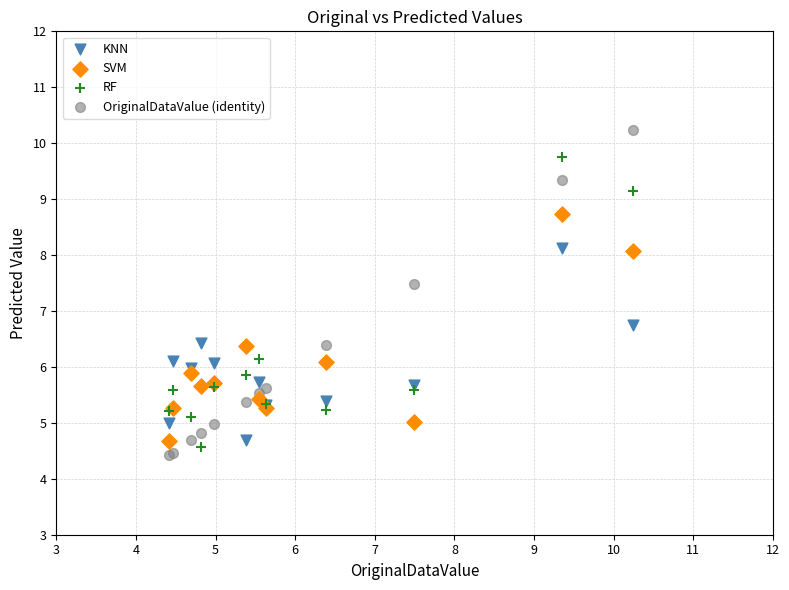

Which series reaches the maximum Y coordinate?

OriginalDataValue (identity)